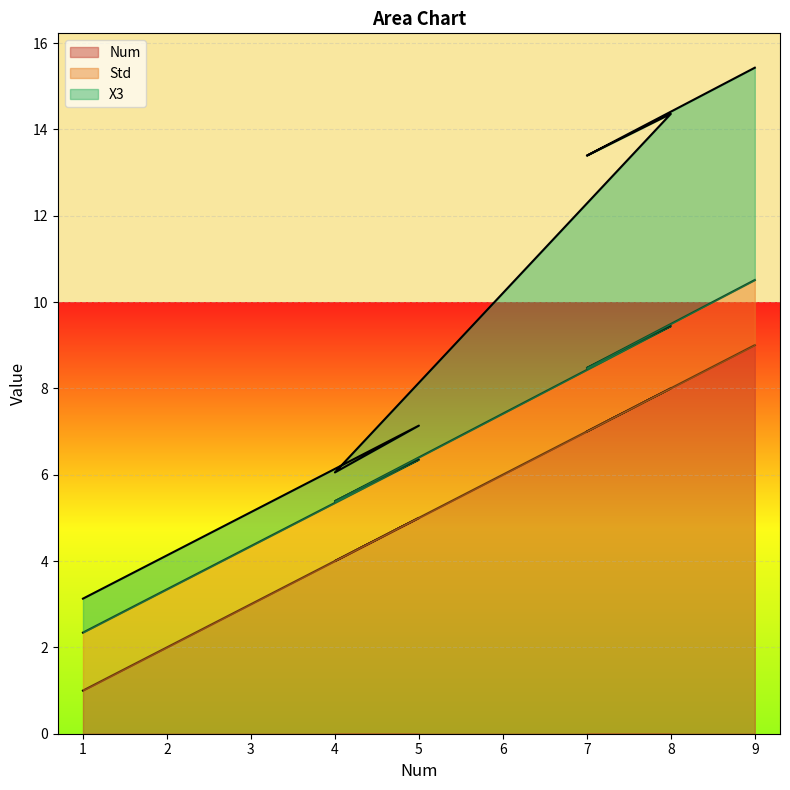

The value of Num at 7 is 9.5. True or false?

False